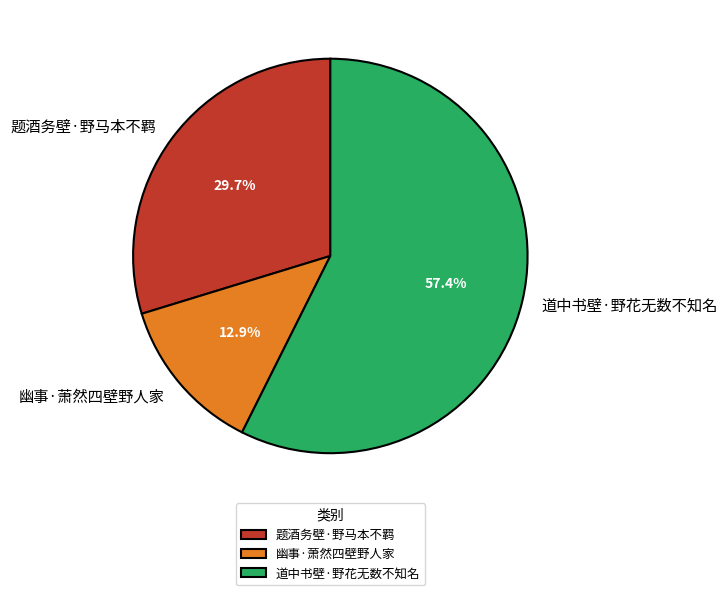

Does any single category account for the majority?

Yes